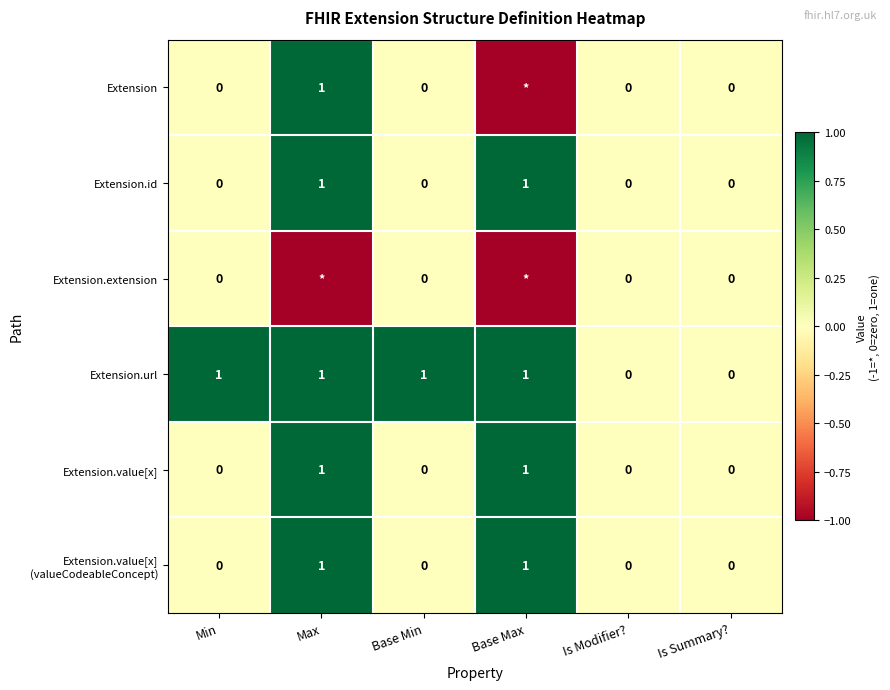

Is the value of Extension.extension at Base Min greater than the value of Extension.url at Min?

No